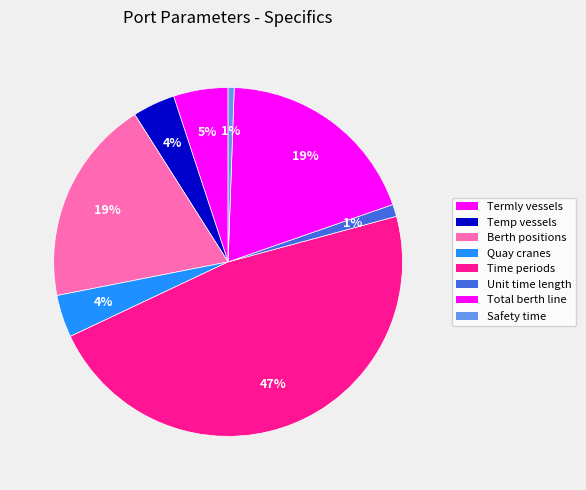

How many slices are in this pie chart?

8